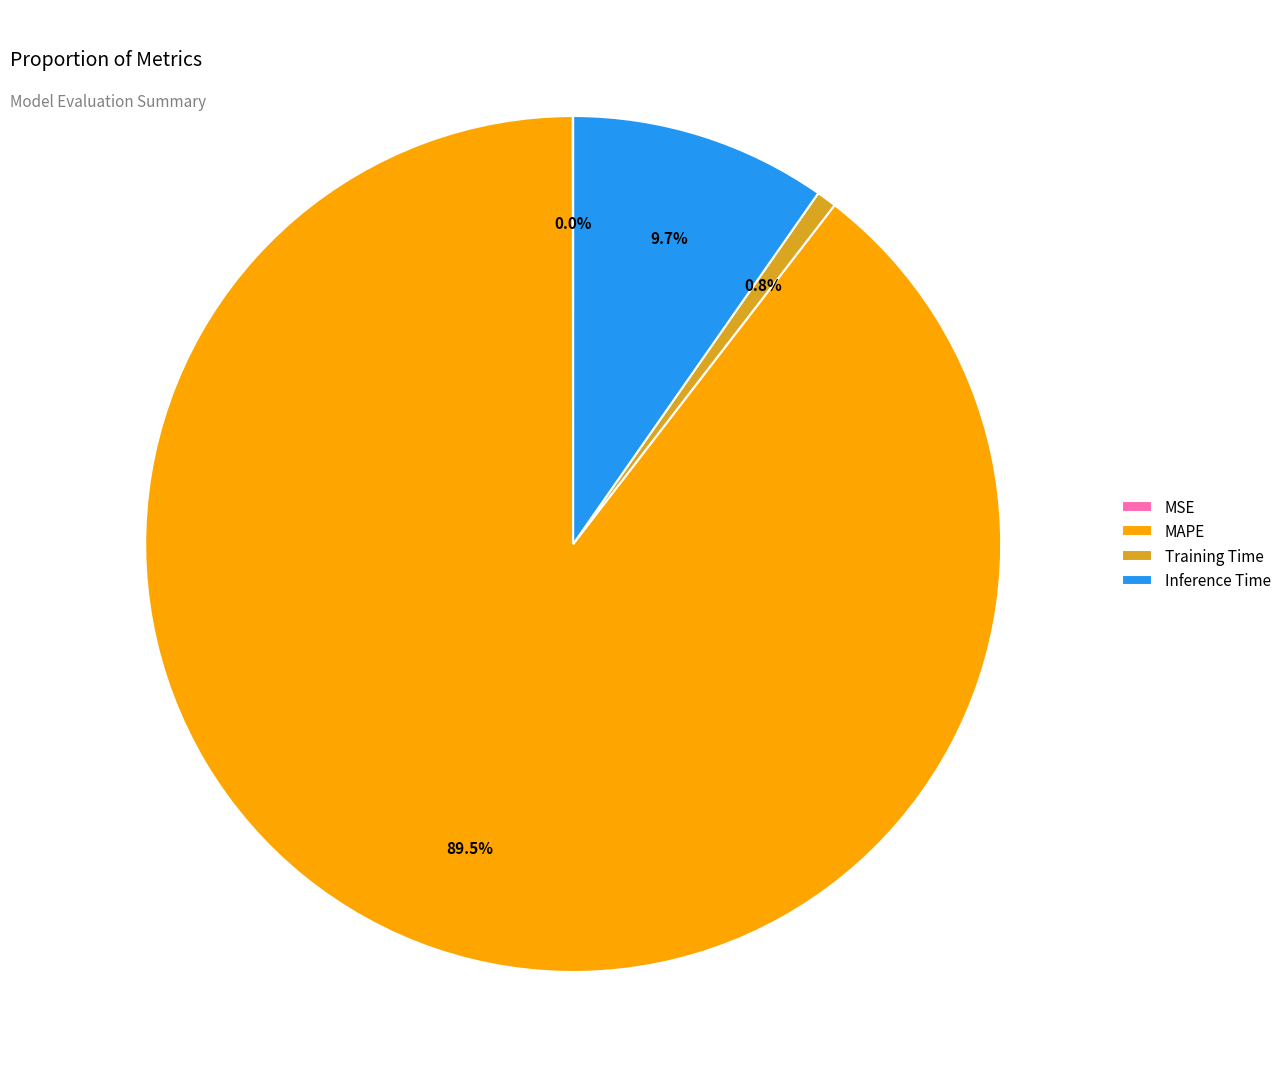

Between Training Time and MAPE, which is larger?

MAPE